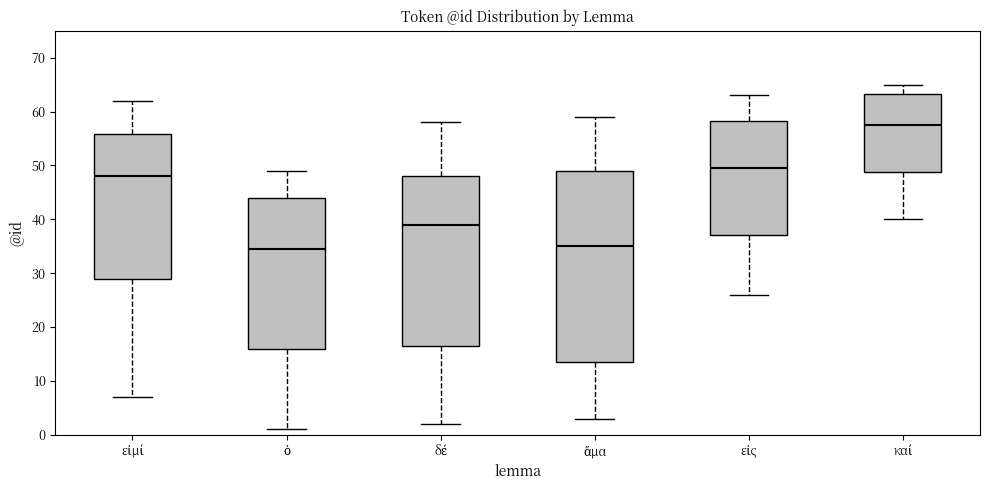

Reading left to right, read every box against the y-axis: the position of its median line, the range the box covers, and the ends of its whiskers. The values are not printed on the chart, so give them approximately, as read against the axis.

εἰμί: median 48, box 29 to 56, whiskers 7 to 62
ὁ: median 35, box 16 to 44, whiskers 1 to 49
δέ: median 39, box 17 to 48, whiskers 2 to 58
ἅμα: median 35, box 14 to 49, whiskers 3 to 59
εἰς: median 50, box 37 to 58, whiskers 26 to 63
καί: median 58, box 49 to 63, whiskers 40 to 65